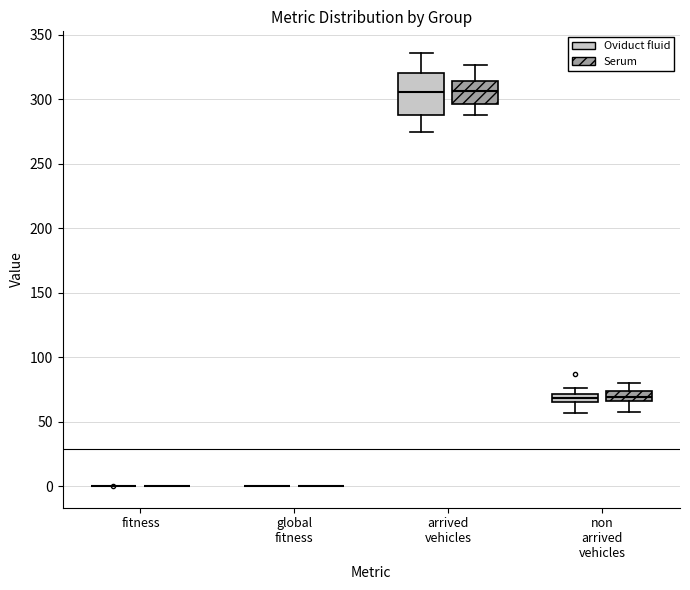

Comparing the boxes themselves (not the whiskers), which one is the tallest?

arrived vehicles (Oviduct fluid)